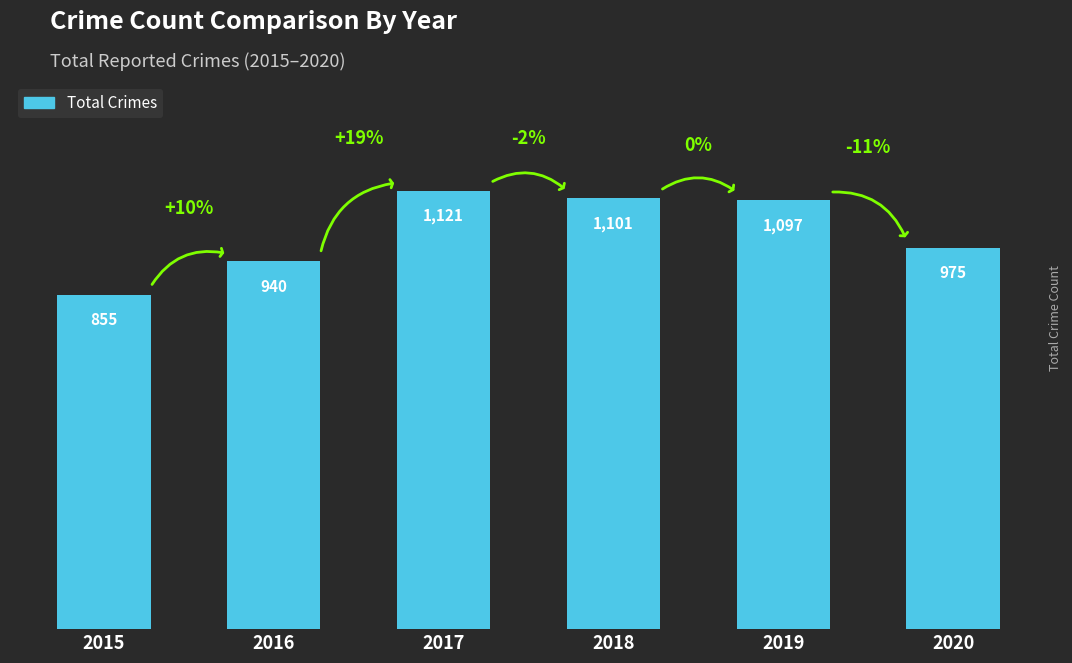

How many data points are less than 1097?

3